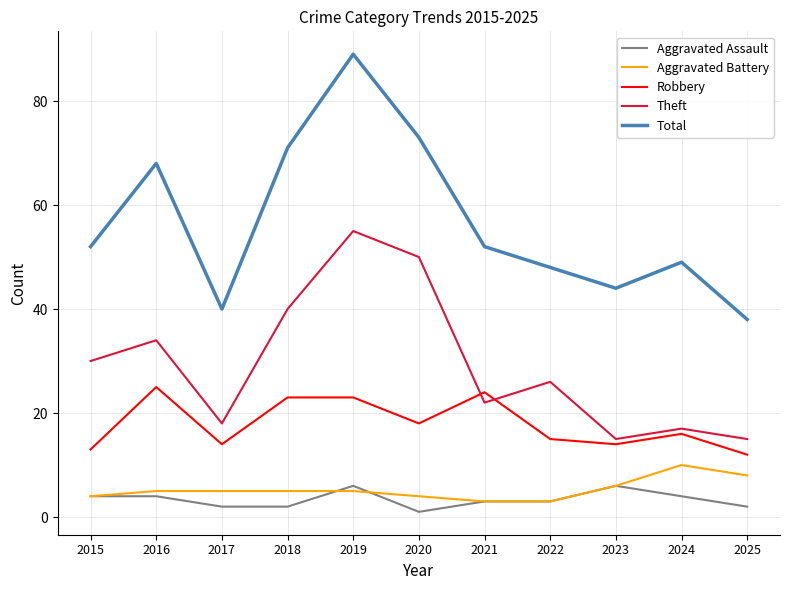

How many categories are shown in the chart?

11